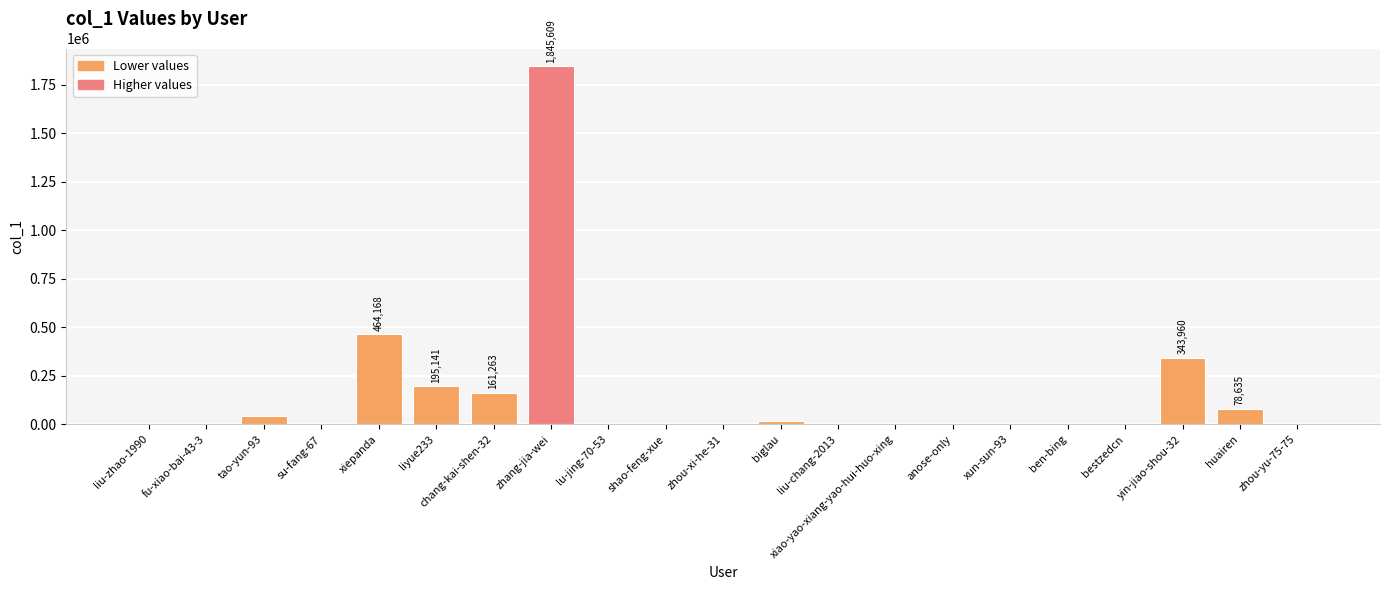

What is the change in value from tao-yun-93 to xiao-yao-xiang-yao-hui-huo-xing?

-42849